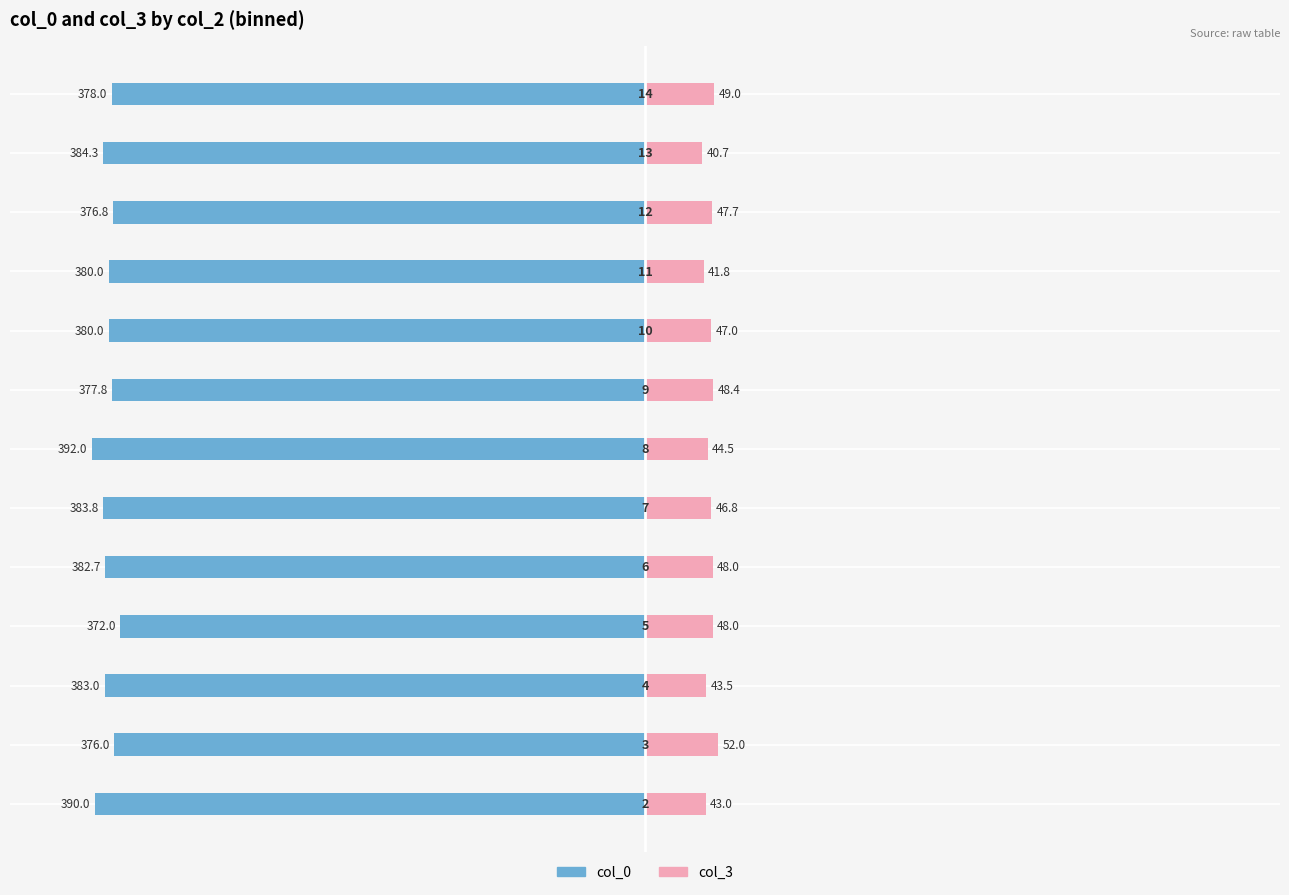

Rank the series at 0 from highest to lowest value.

col_3, col_0